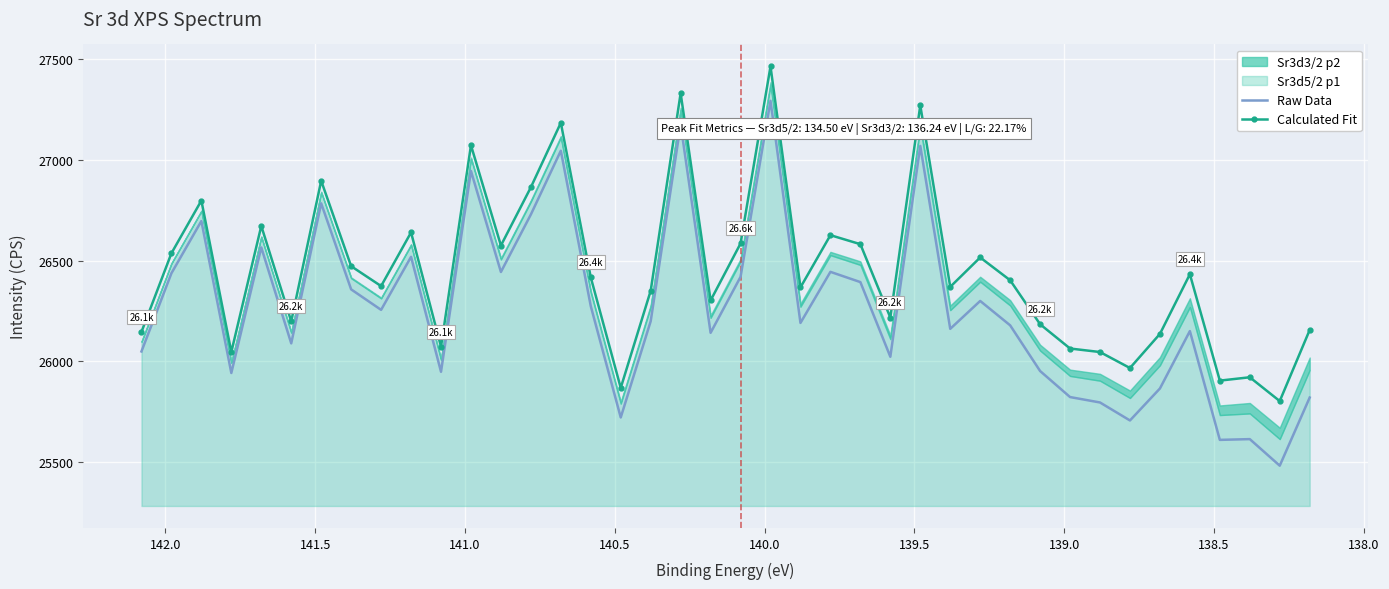

How many interior local valleys does the Raw Data series have?

13